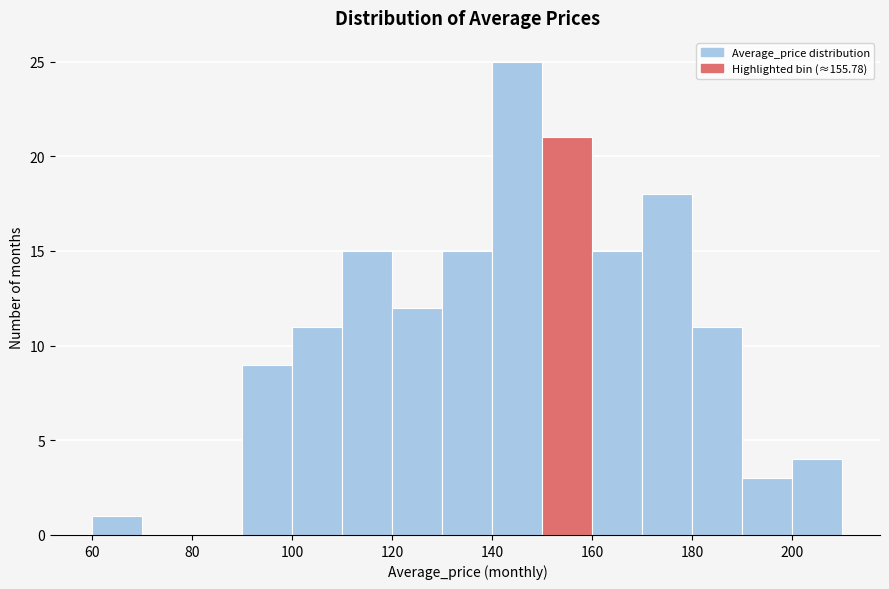

What is the height of the bar covering 180 to 190 on the x-axis? The values are not printed on the chart, so give them approximately, as read against the axis.

11